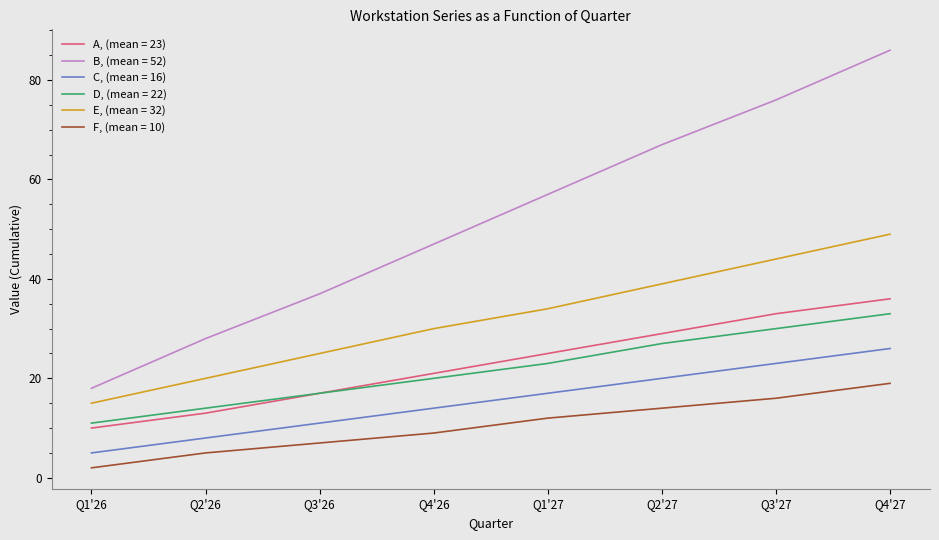

Which series has the widest spread of values?

B, (mean = 52)